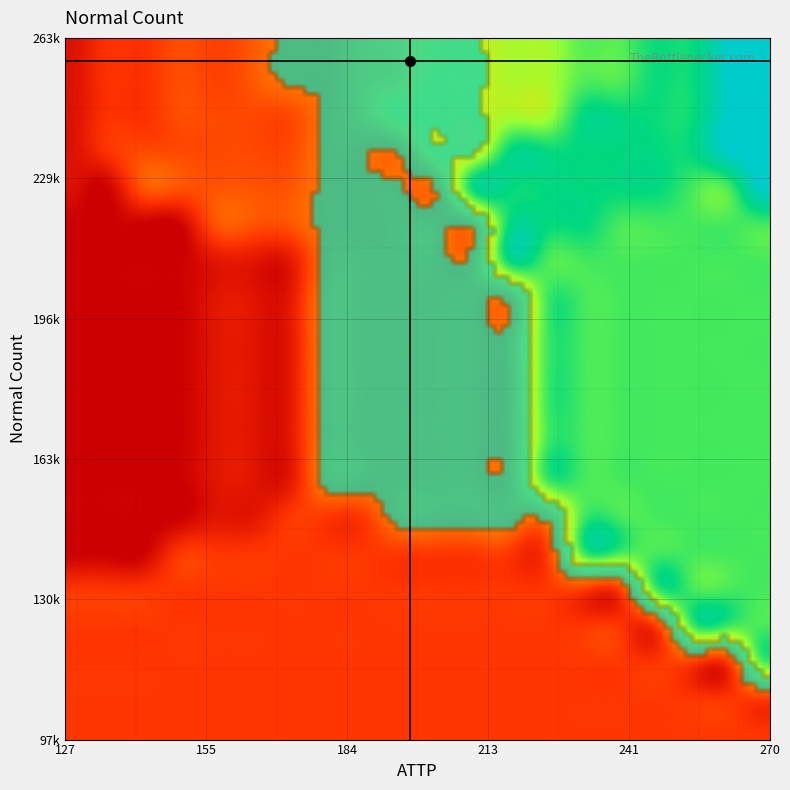

Which series has the largest total across all categories?

Normal